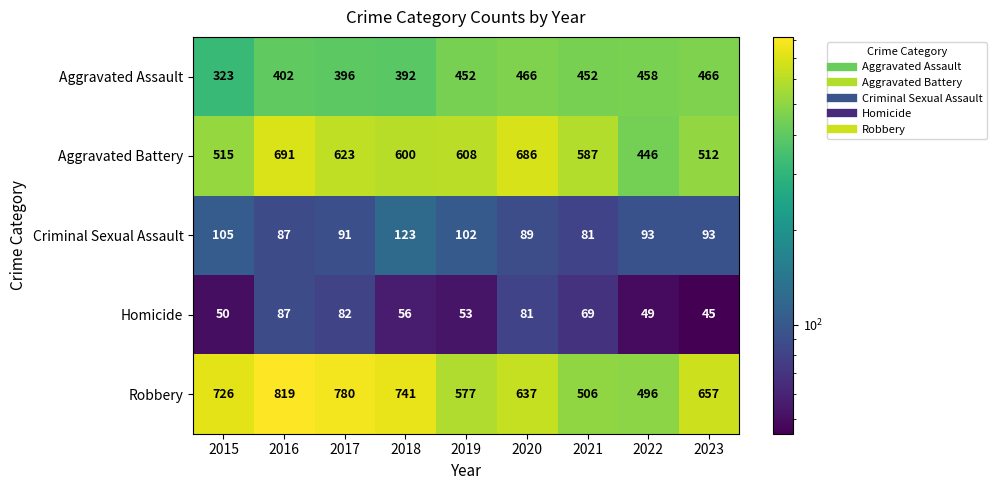

The value of Aggravated Battery at 2022 is 446. True or false?

True